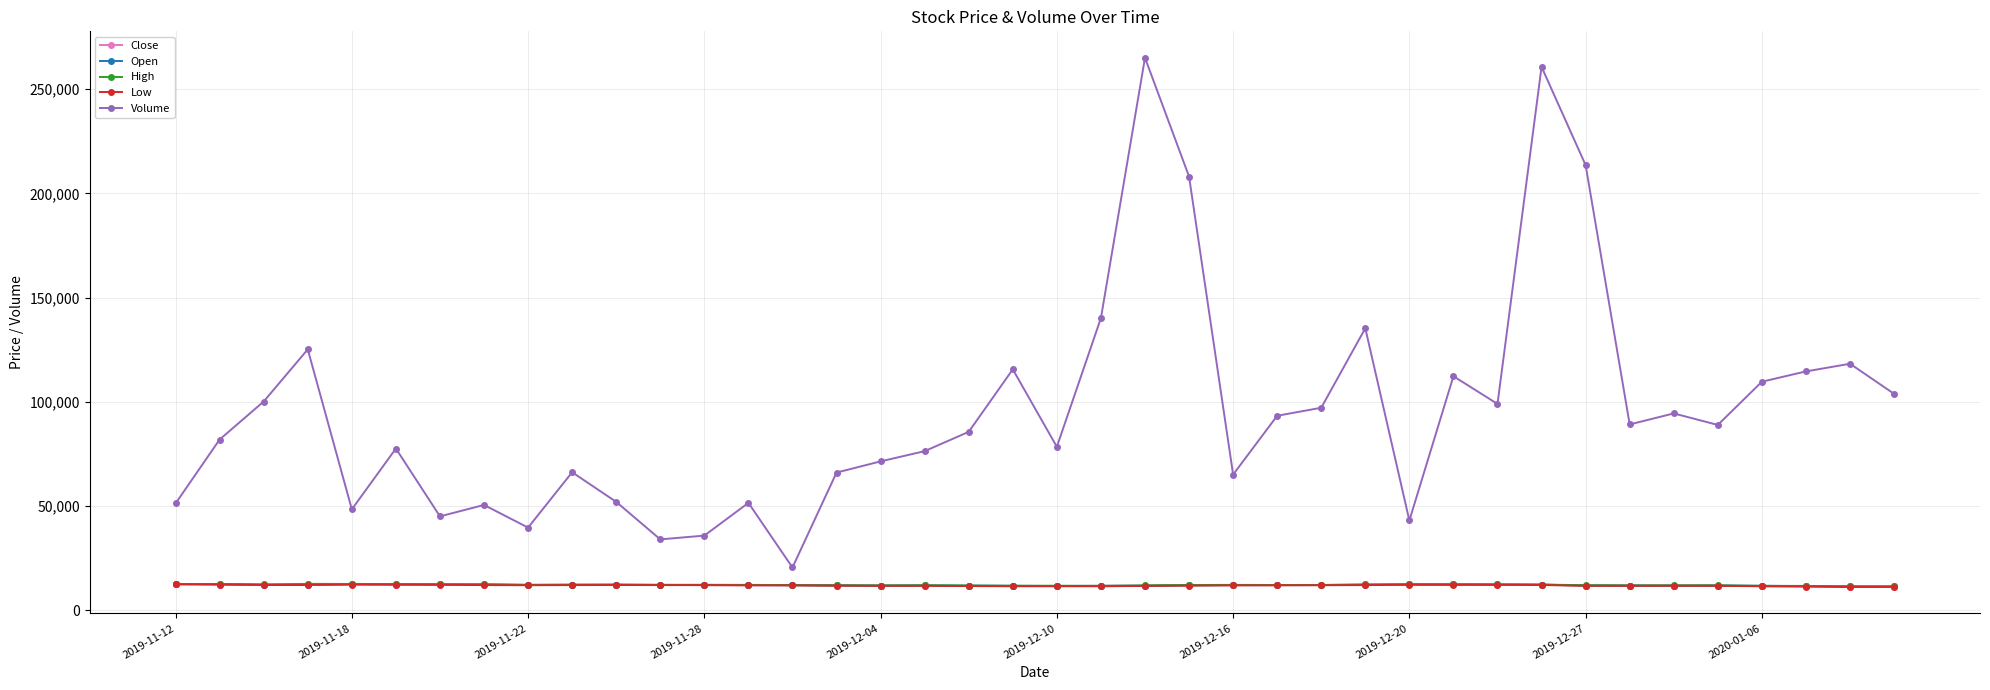

What is the value of the High point at the 6th from the left?

12600